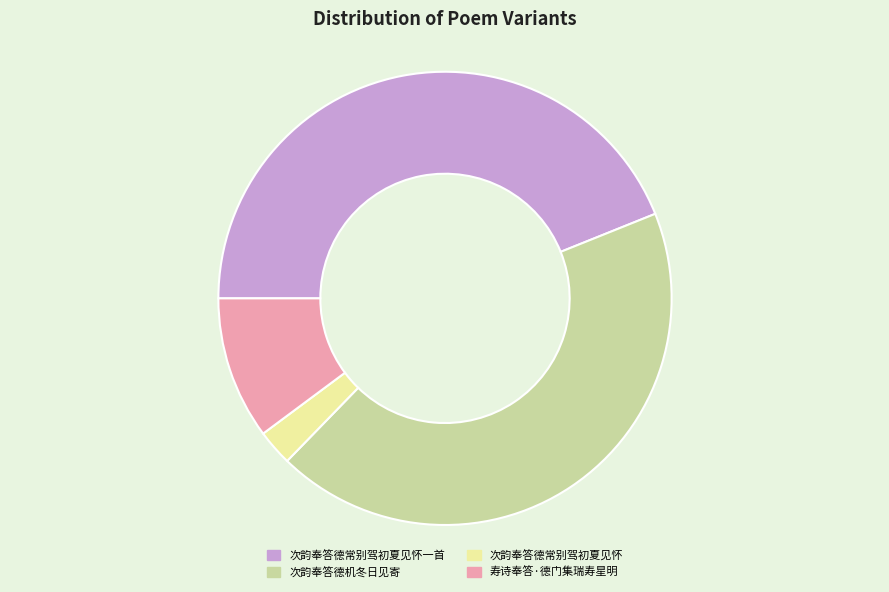

Does 次韵奉答德常别驾初夏见怀 represent more than half of the total?

No